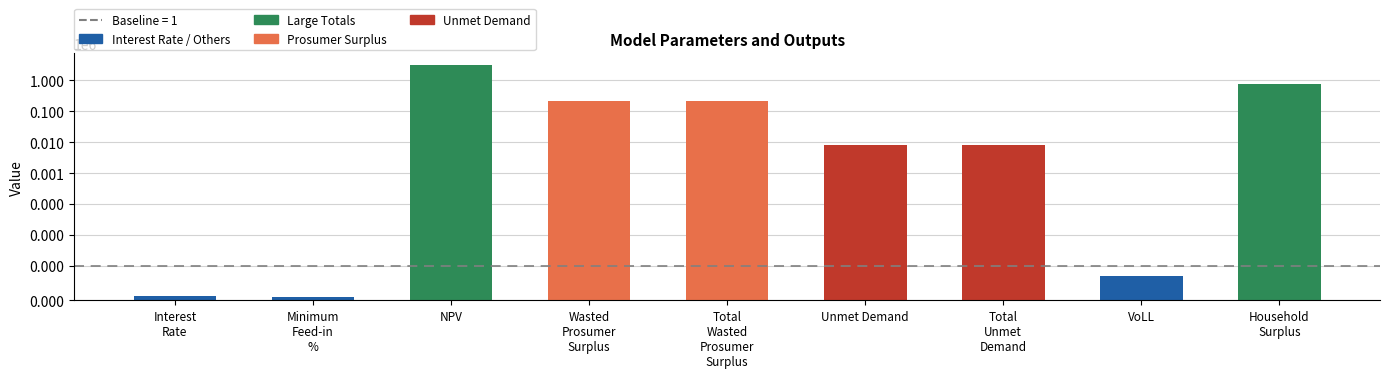

What is the minimum value shown in the chart?

0.1